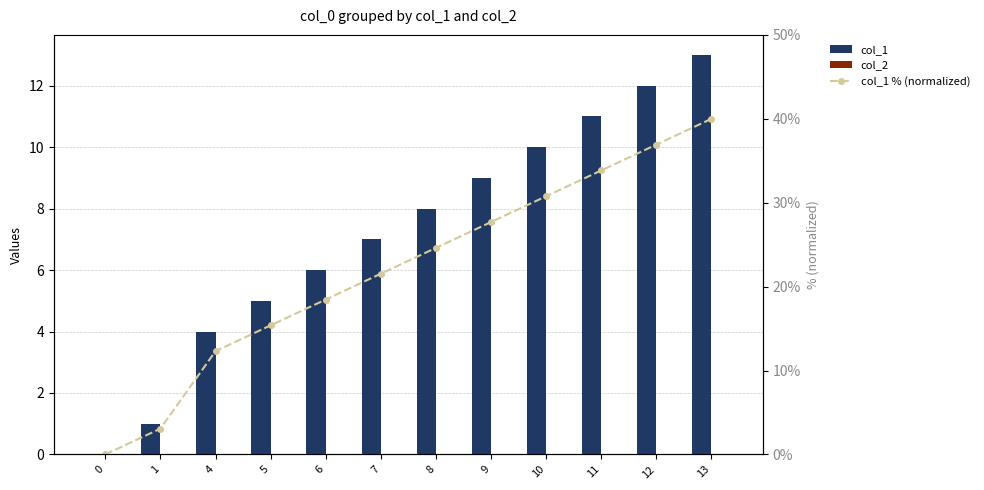

What is the total value across all series at 10?

40.8